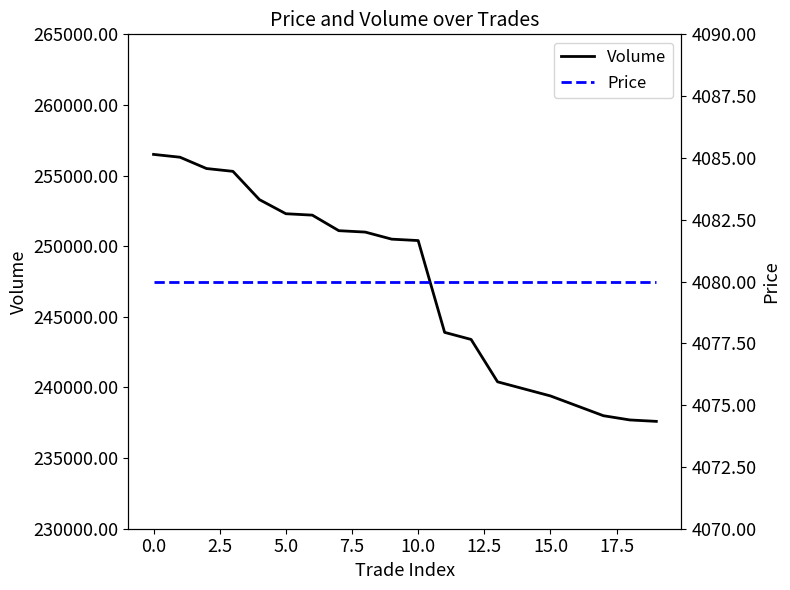

Rank the series by their maximum value, from lowest to highest.

Price, Volume